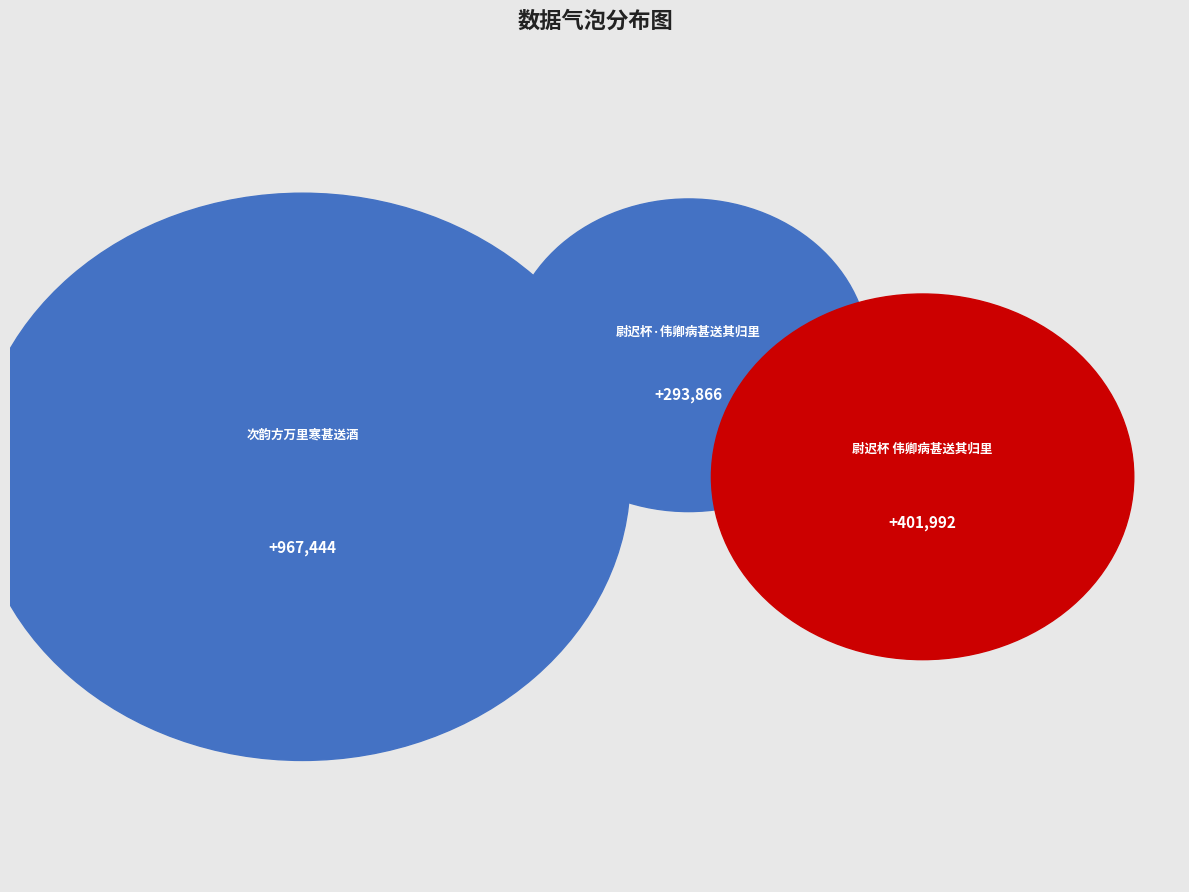

What is the ratio of the value at 次韵方万里寒甚送酒 to the value at 尉迟杯 伟卿病甚送其归里?

2.4